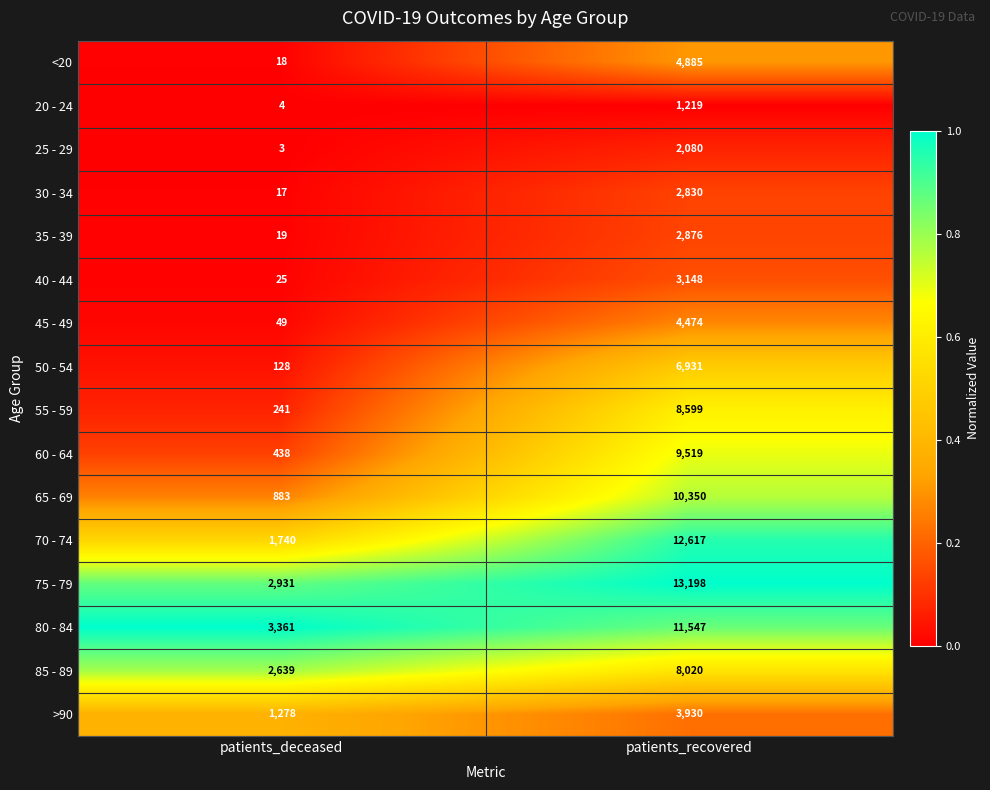

What is the average value of the 55 - 59 series?

4420